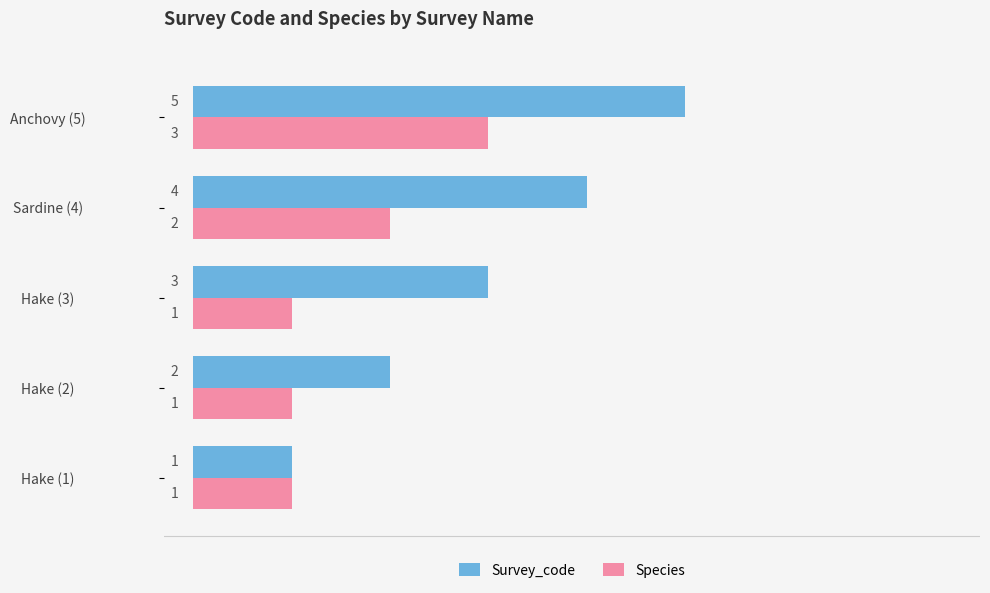

Count the number of categories in the chart.

5